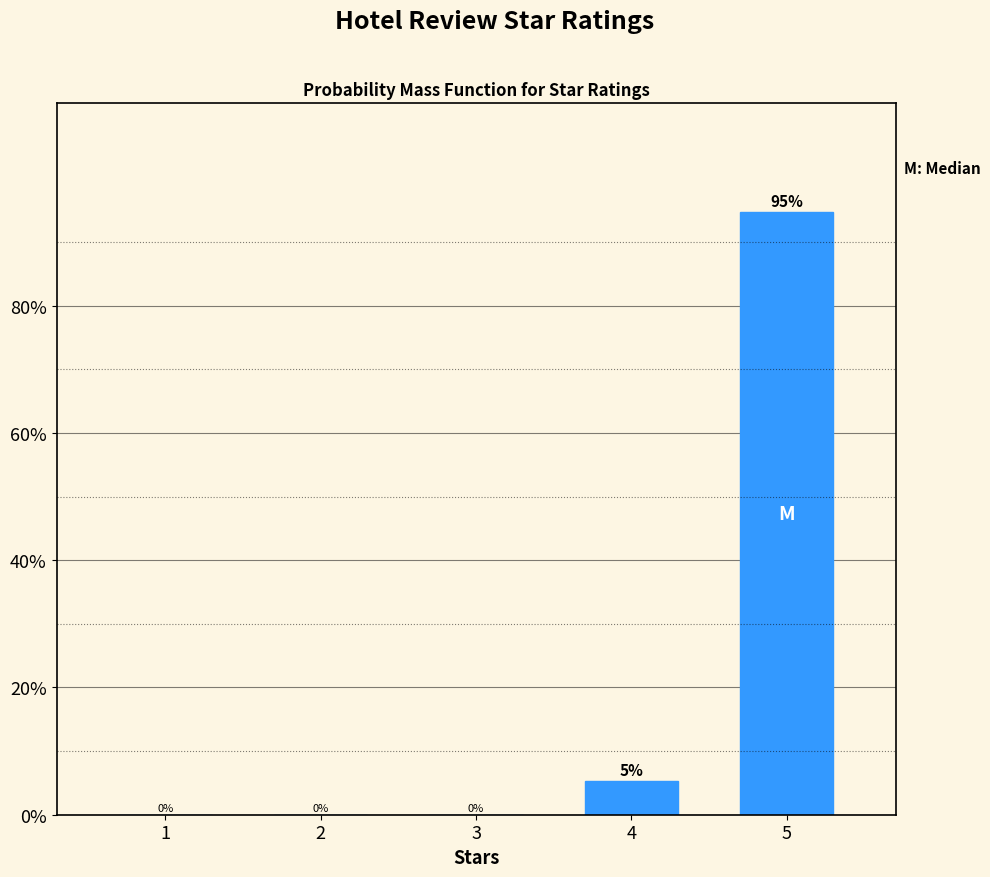

At which label is the value closest to 47?

4